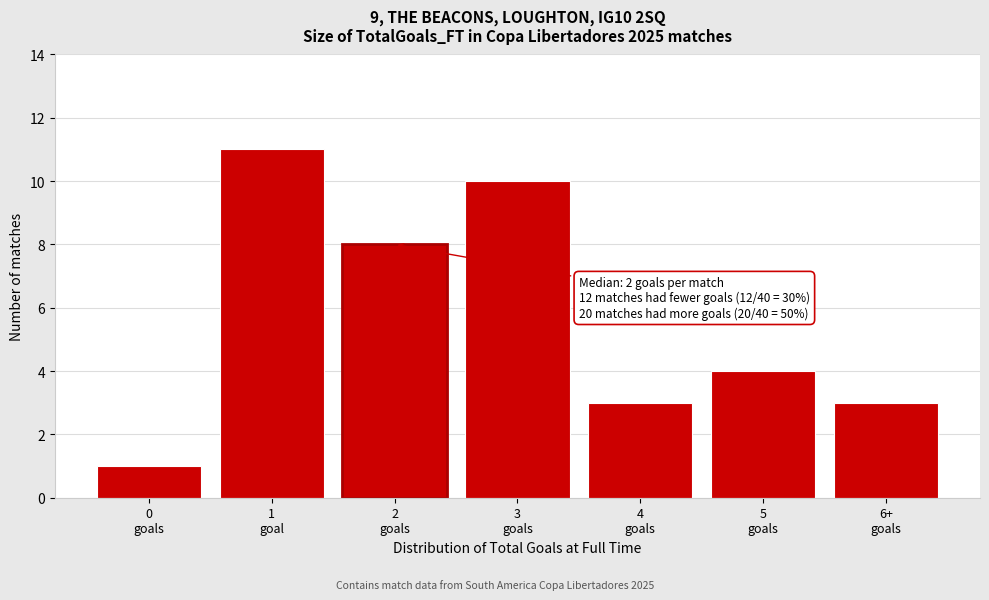

Reading left to right, list all the values displayed in this chart.

1	11	8	10	3	4	3